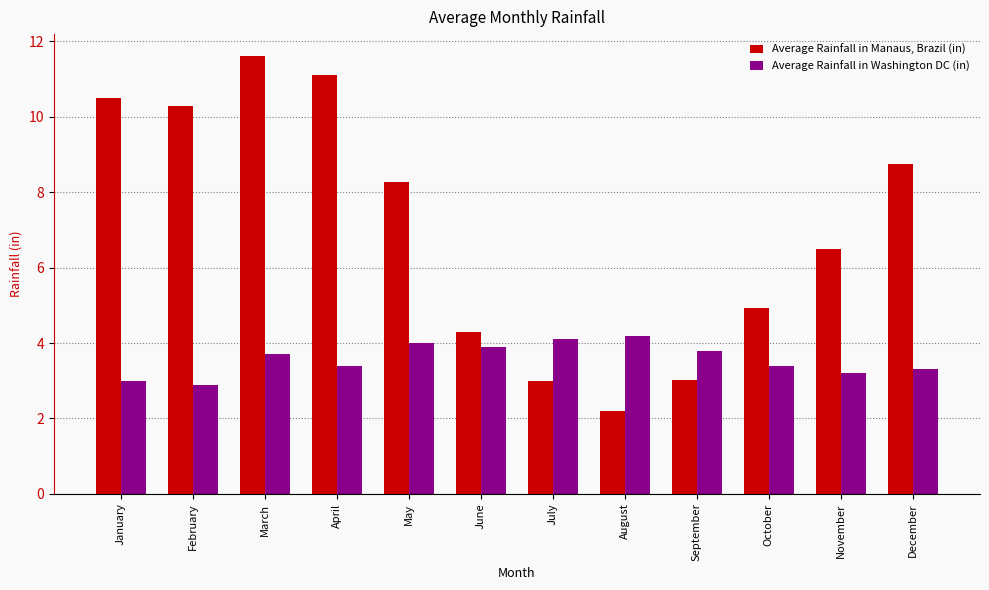

What is the smallest value displayed?

2.2